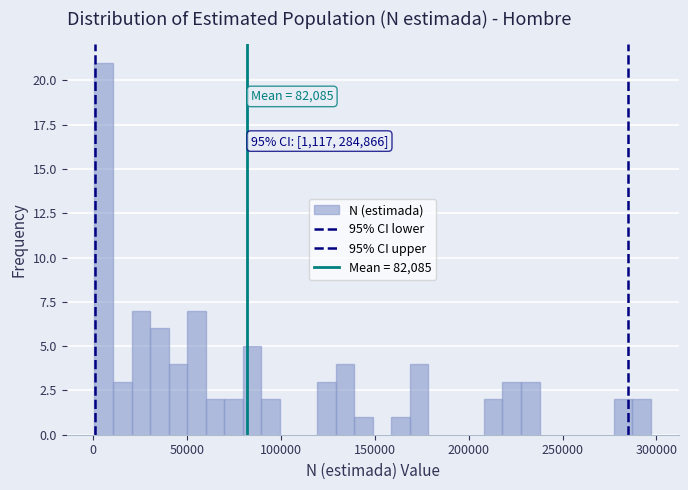

Around what value on the x-axis is the tallest bar? Give the approximate position of its centre, as read against the axis.

5000